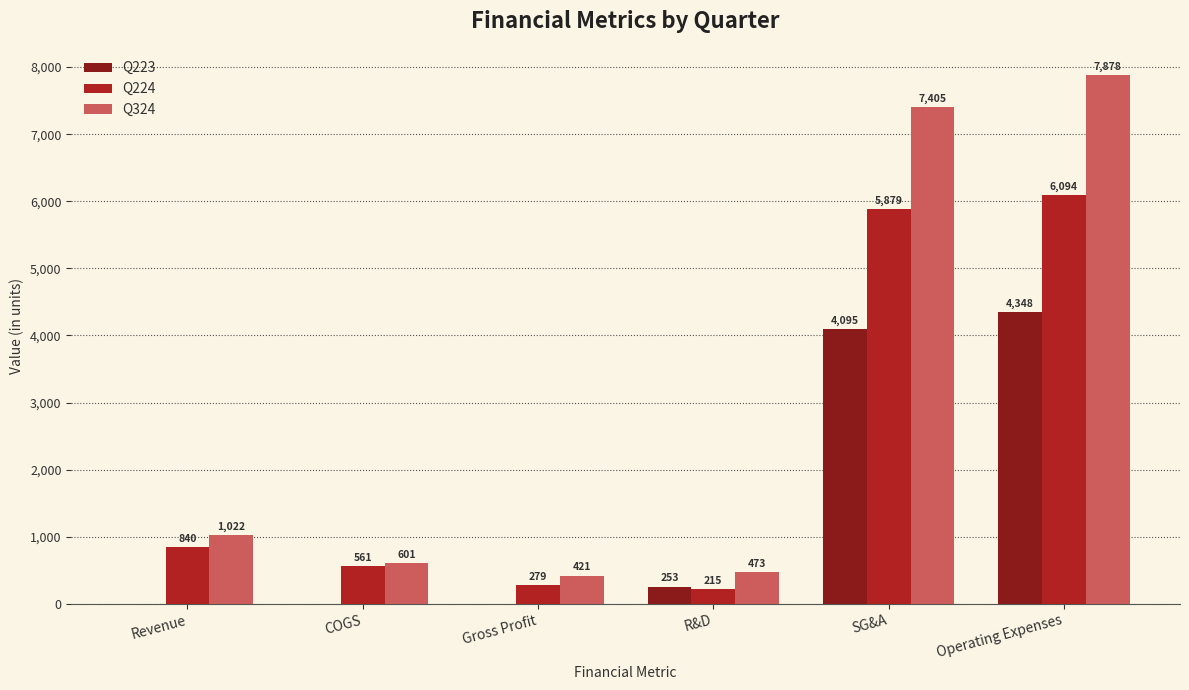

Are the bars grouped side by side (vs. stacked)?

Yes